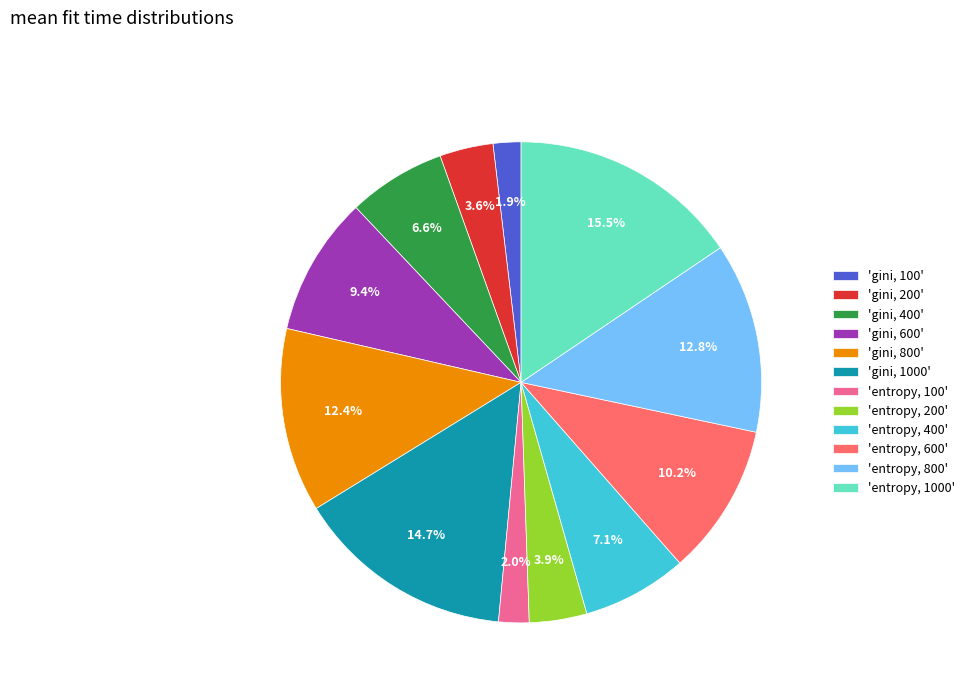

What is the largest slice in the pie chart?

'entropy, 1000'